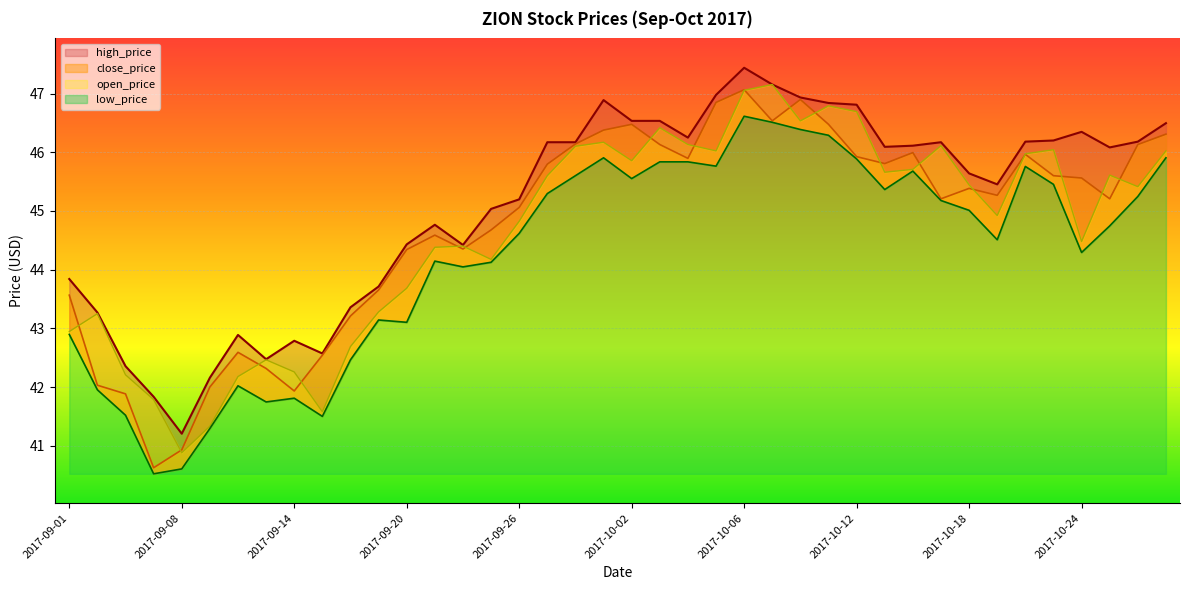

True or false: close_price and low_price cross at least once.

False